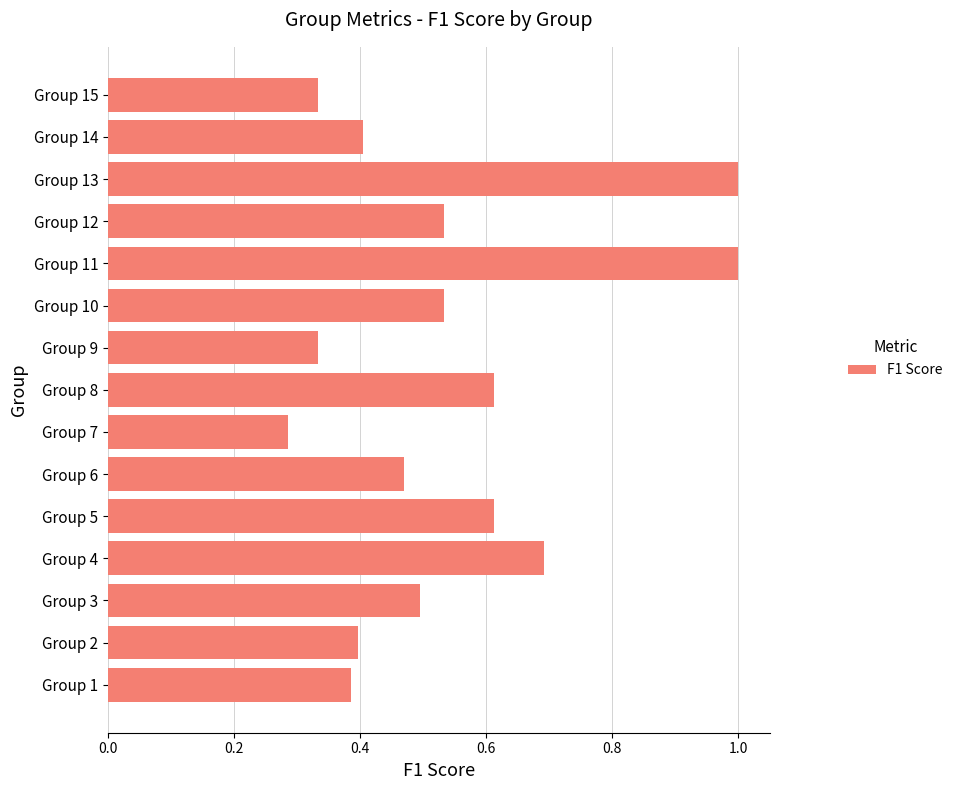

True or false: the data shows 0.2 at Group 4.

False